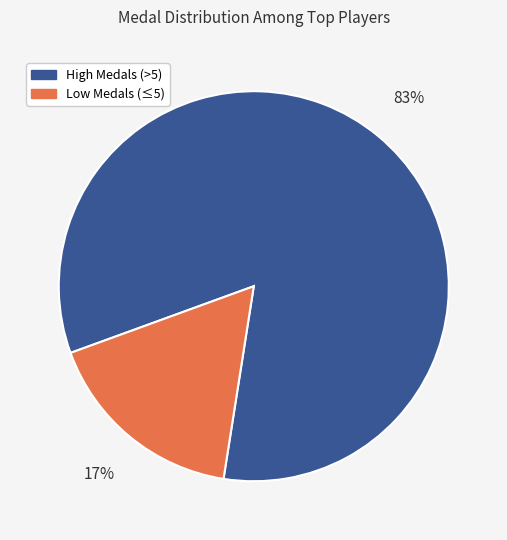

To the nearest percent, what is the average slice percentage?

50%